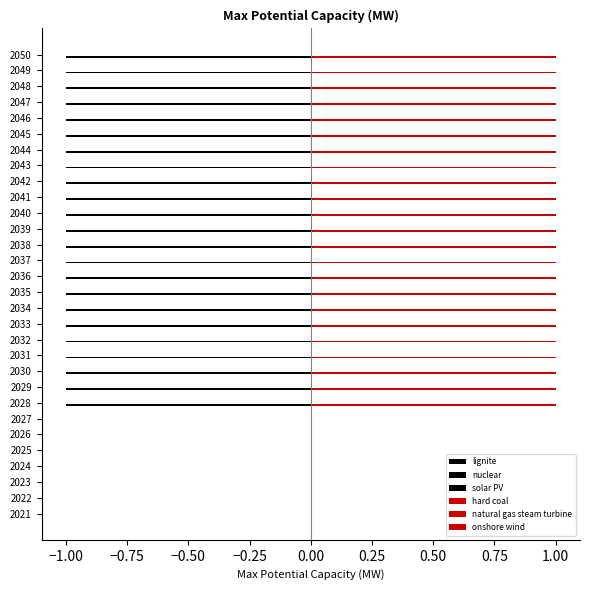

What are all the series names shown in the legend?

hard coal, lignite, natural gas steam turbine, nuclear, onshore wind, solar PV